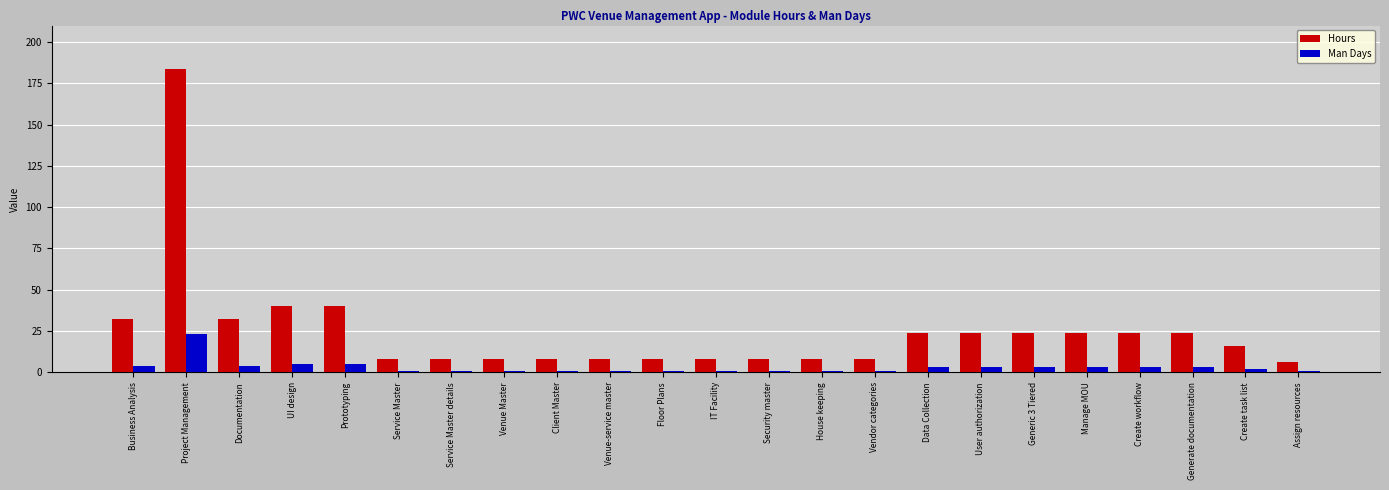

How many data points in Man Days are less than 2?

11